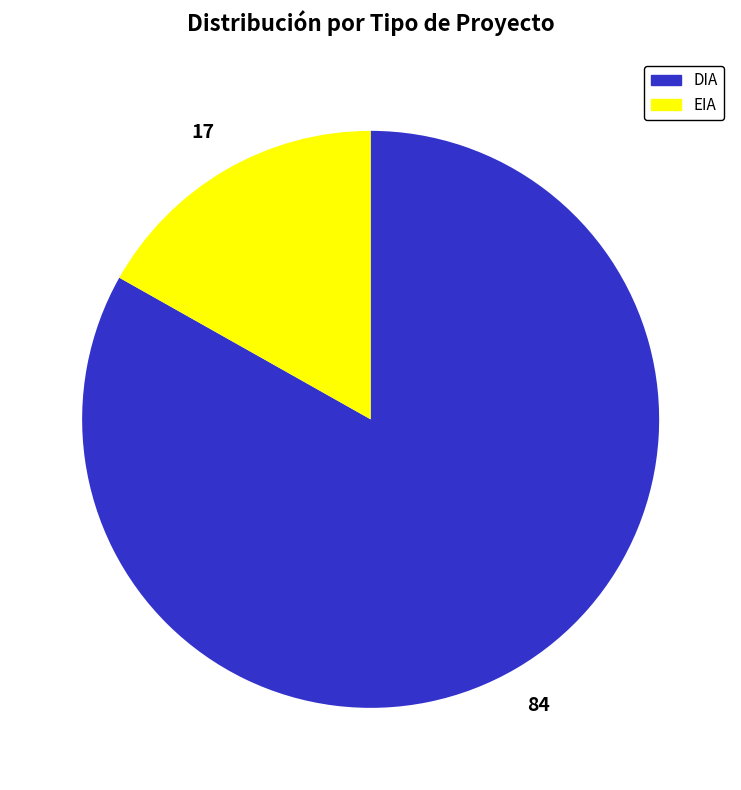

What is the smallest slice in the pie chart?

EIA